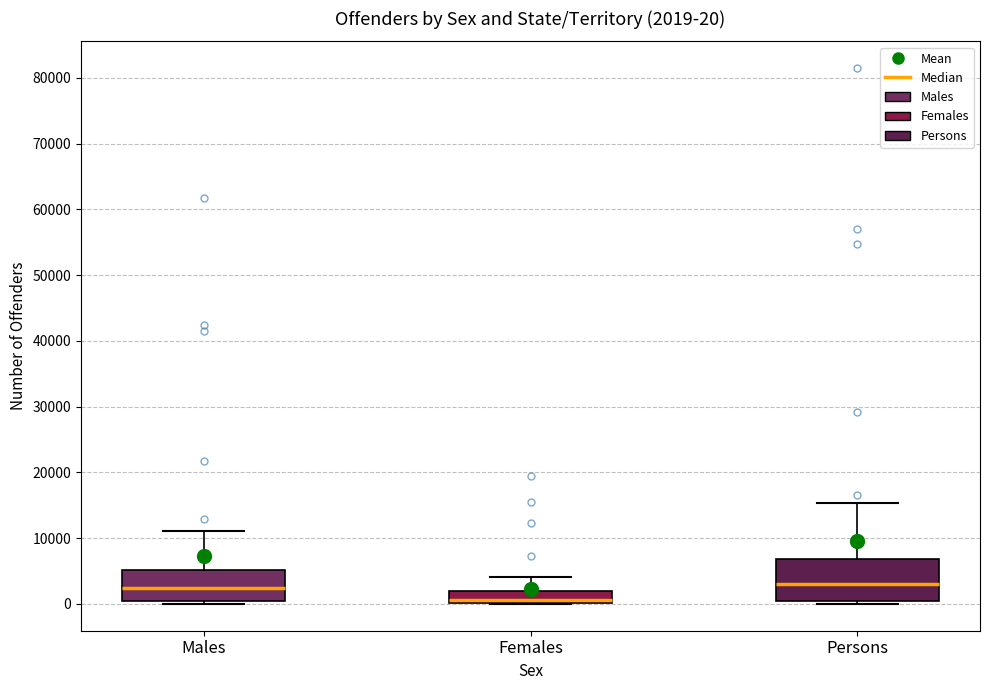

Which box is the tallest, from its lower edge to its upper edge?

Persons